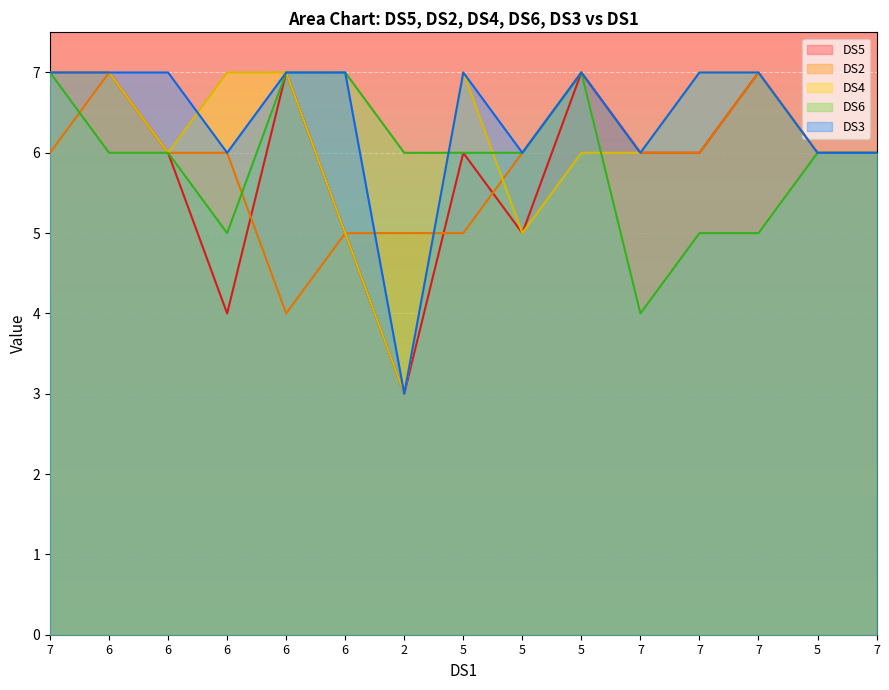

At 7, list the series in order from largest to smallest.

DS5, DS4, DS6, DS3, DS2